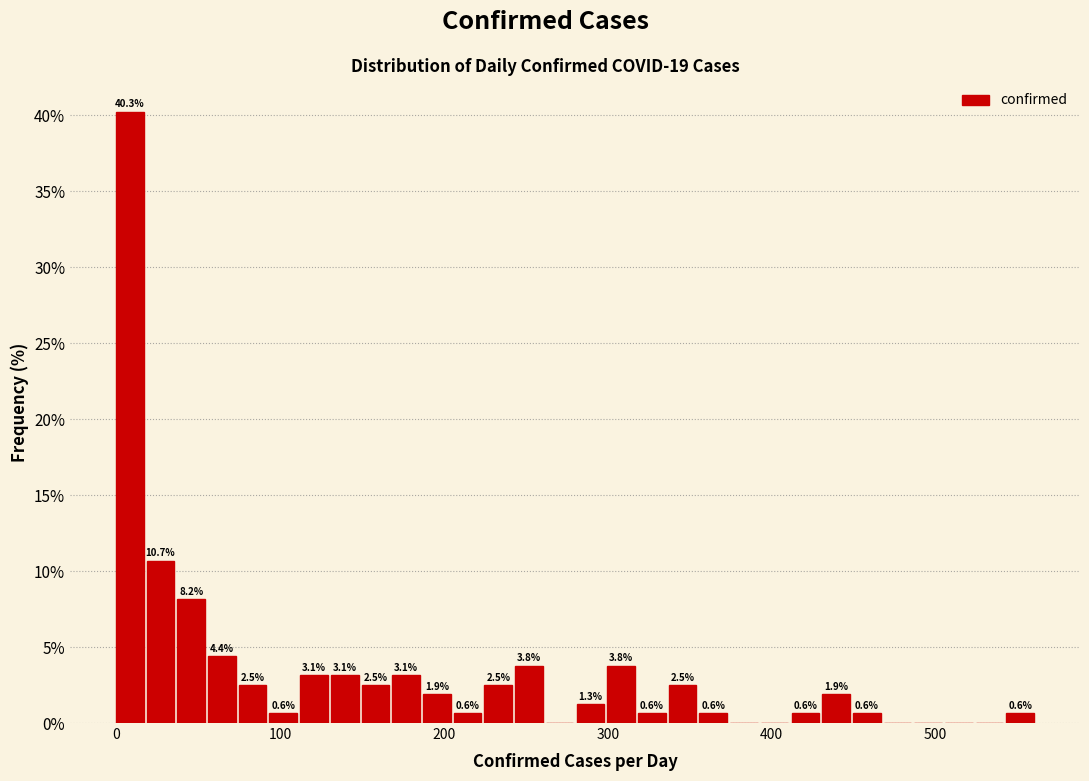

Around what value on the x-axis is the tallest bar? Give the approximate position of its centre, as read against the axis.

10